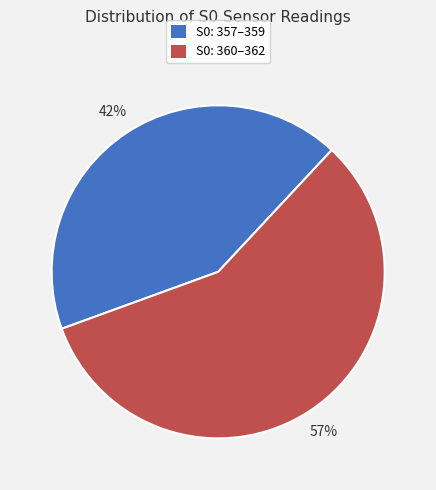

Between S0: 360–362 and S0: 357–359, which is larger?

S0: 360–362